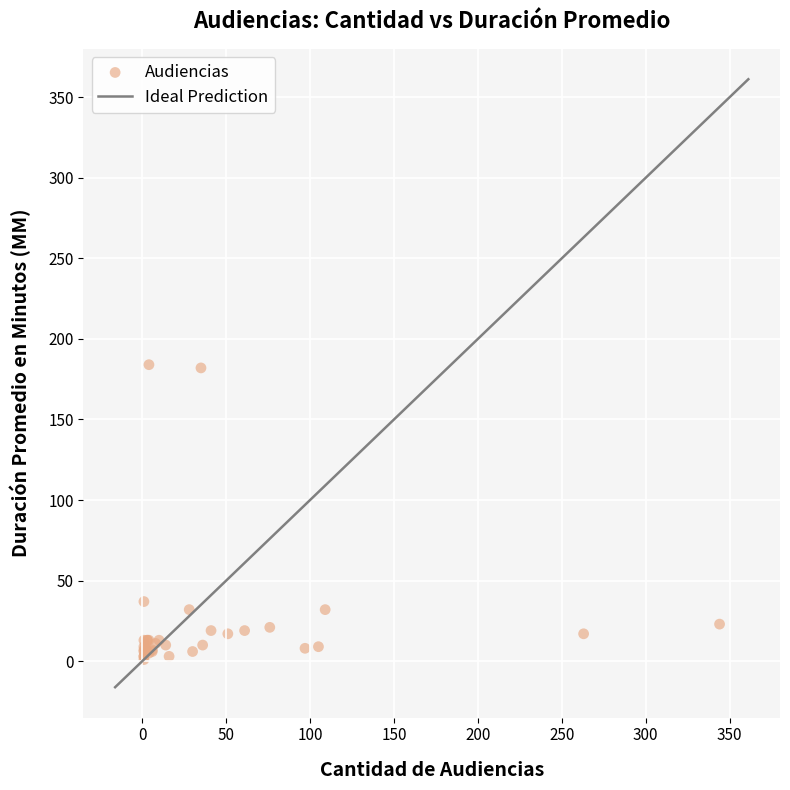

What Y value in the scatter plot is closest to 92?

37